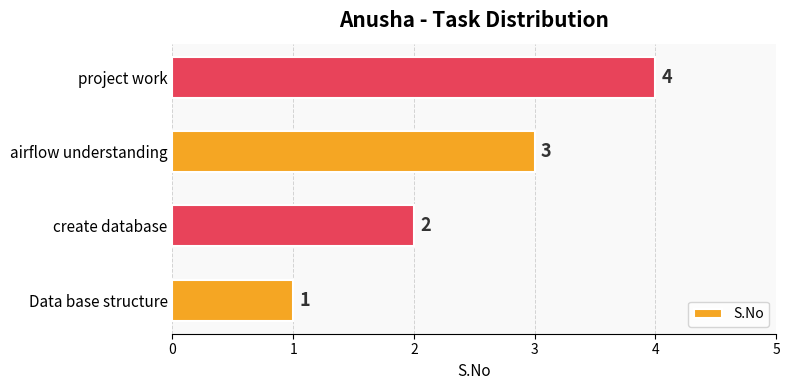

What is the difference between the maximum and second lowest values?

2